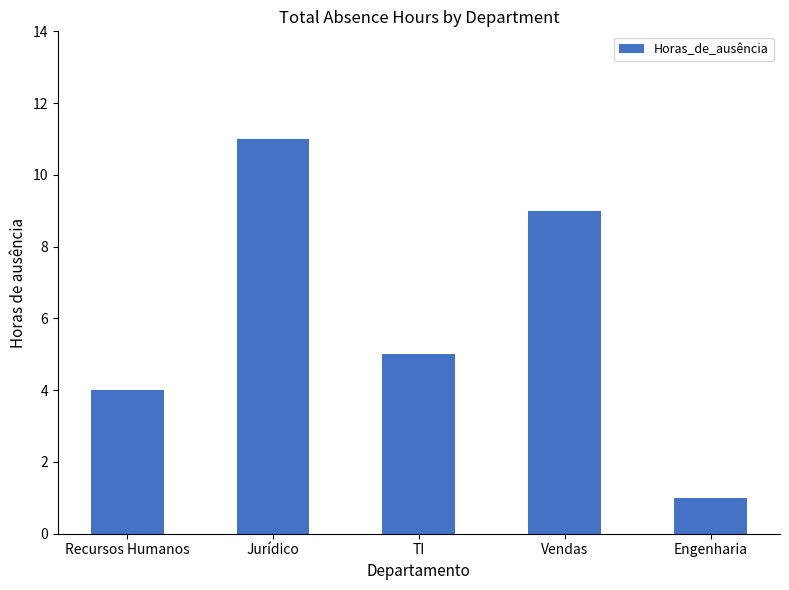

What is the sum of the values at Recursos Humanos and Vendas?

13